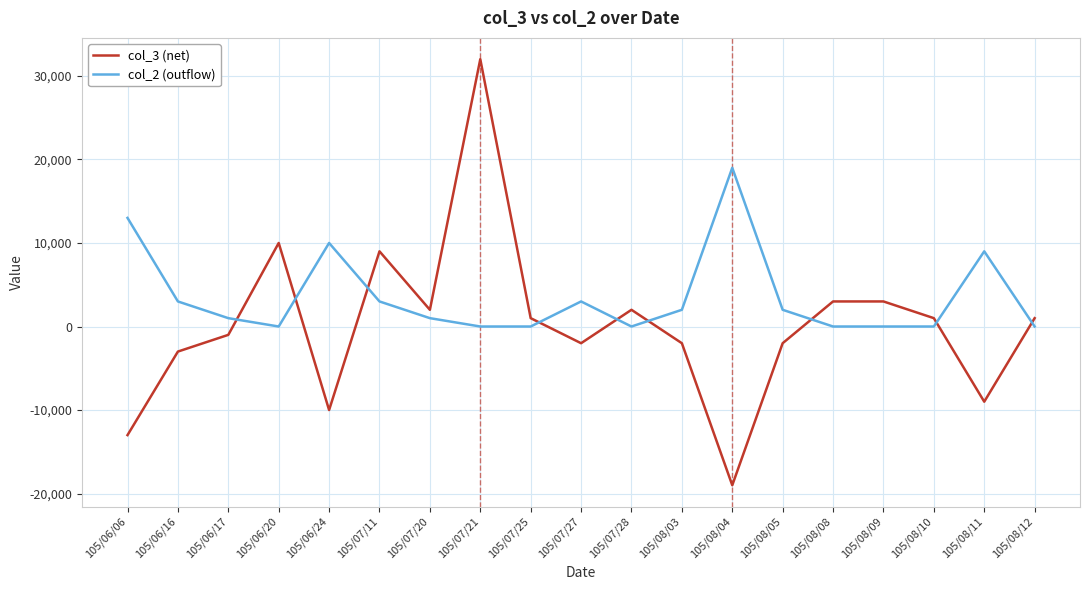

What is the difference between the second highest and second lowest values in the col_3 (net) series?

23000